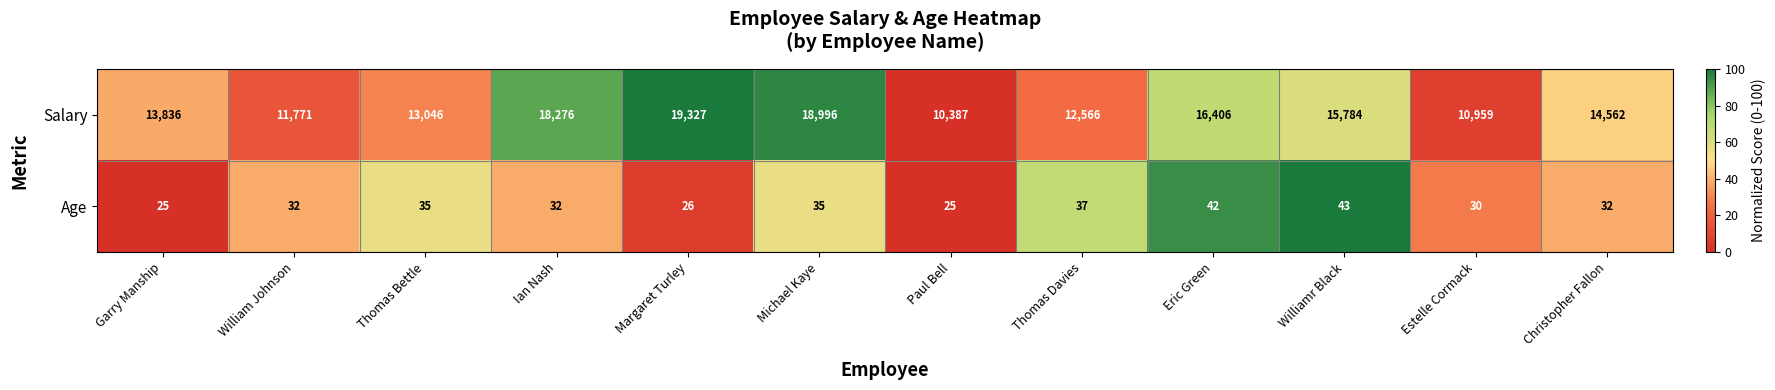

The value of Salary at Eric Green is 16406. True or false?

True